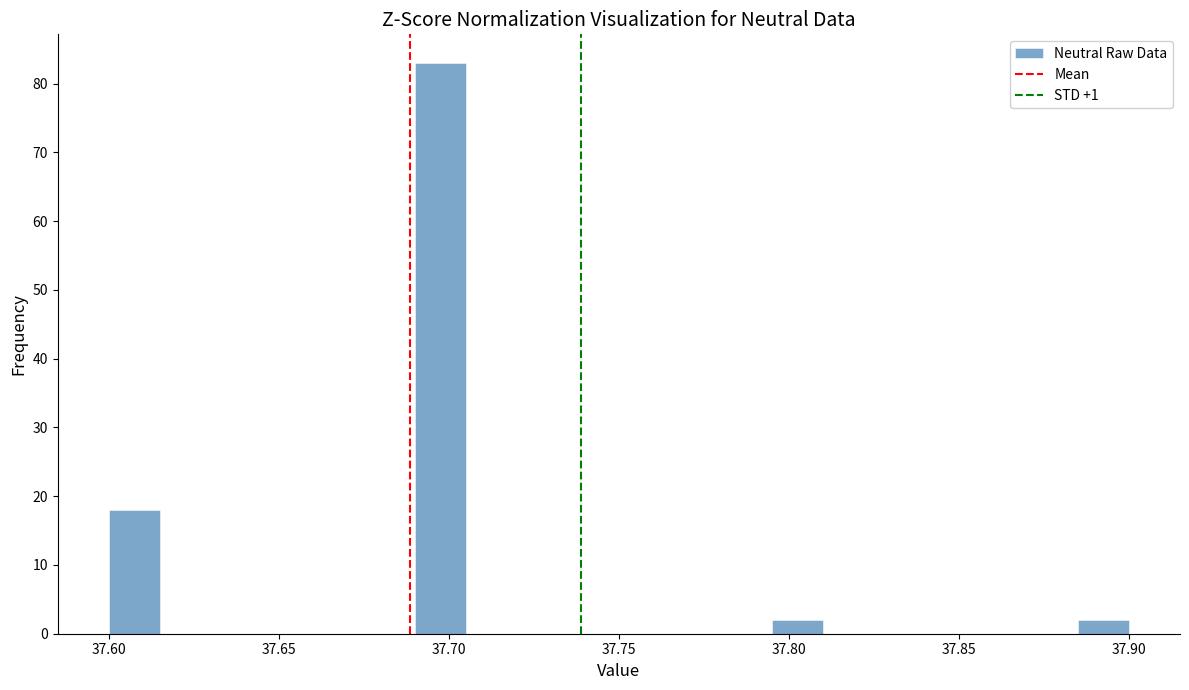

Around what value on the x-axis is the tallest bar? Give the approximate position of its centre, as read against the axis.

37.700